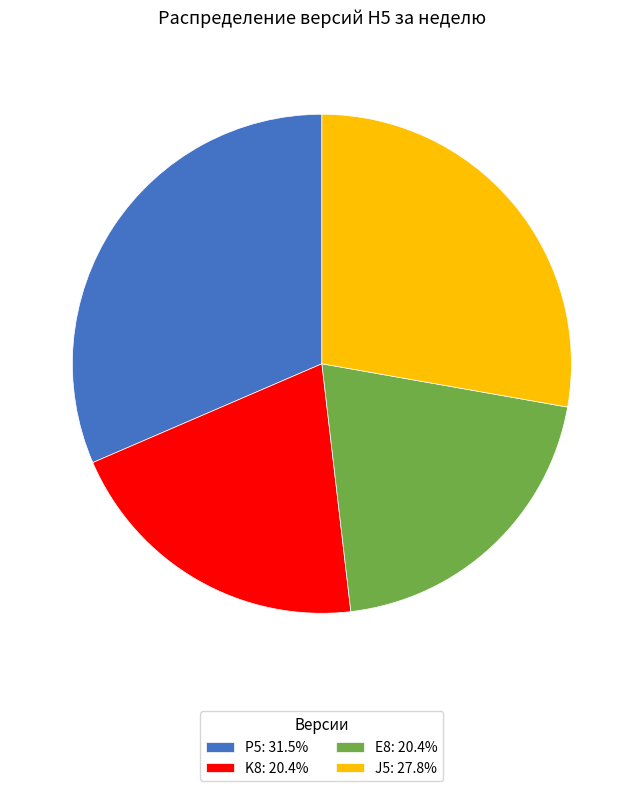

What is the largest slice in the pie chart?

P5